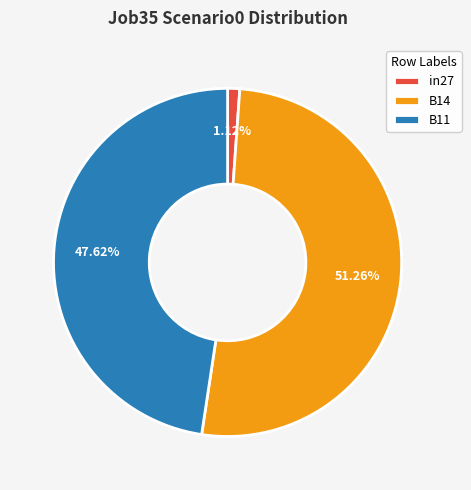

Does any single category account for the majority?

Yes